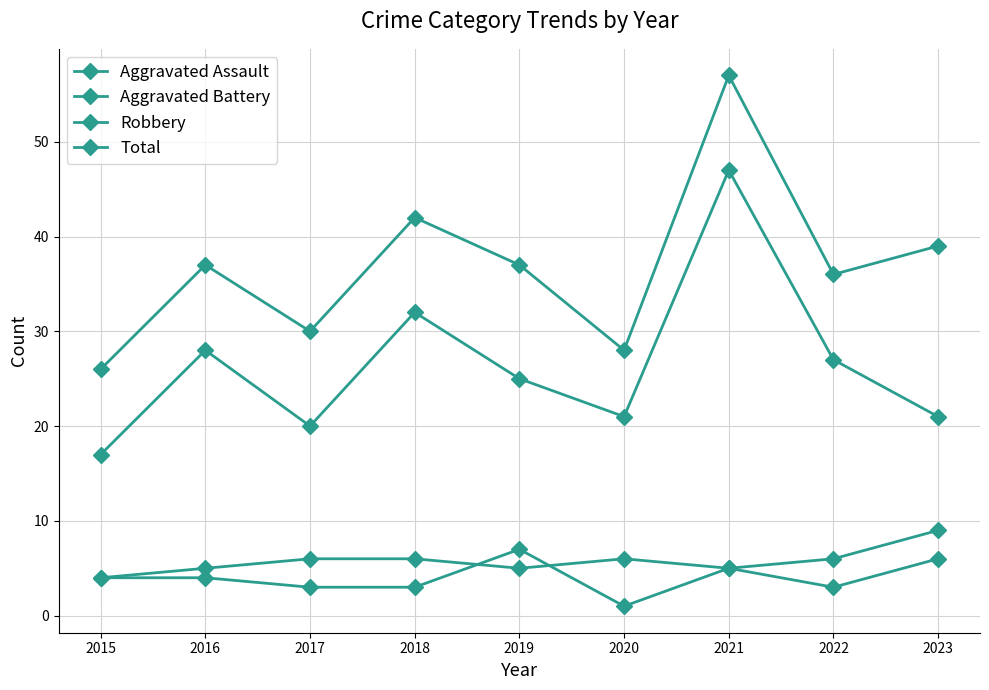

Where does the Aggravated Assault series first go above 4?

2019